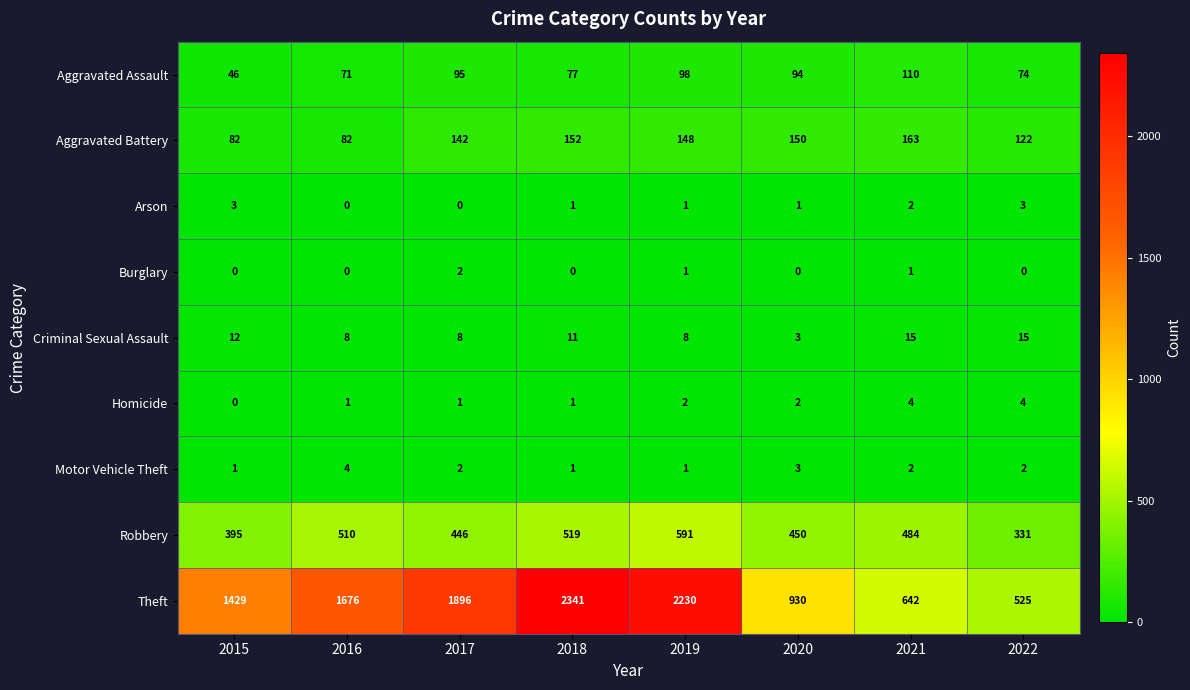

What is the total value across all series at 2017?

2592